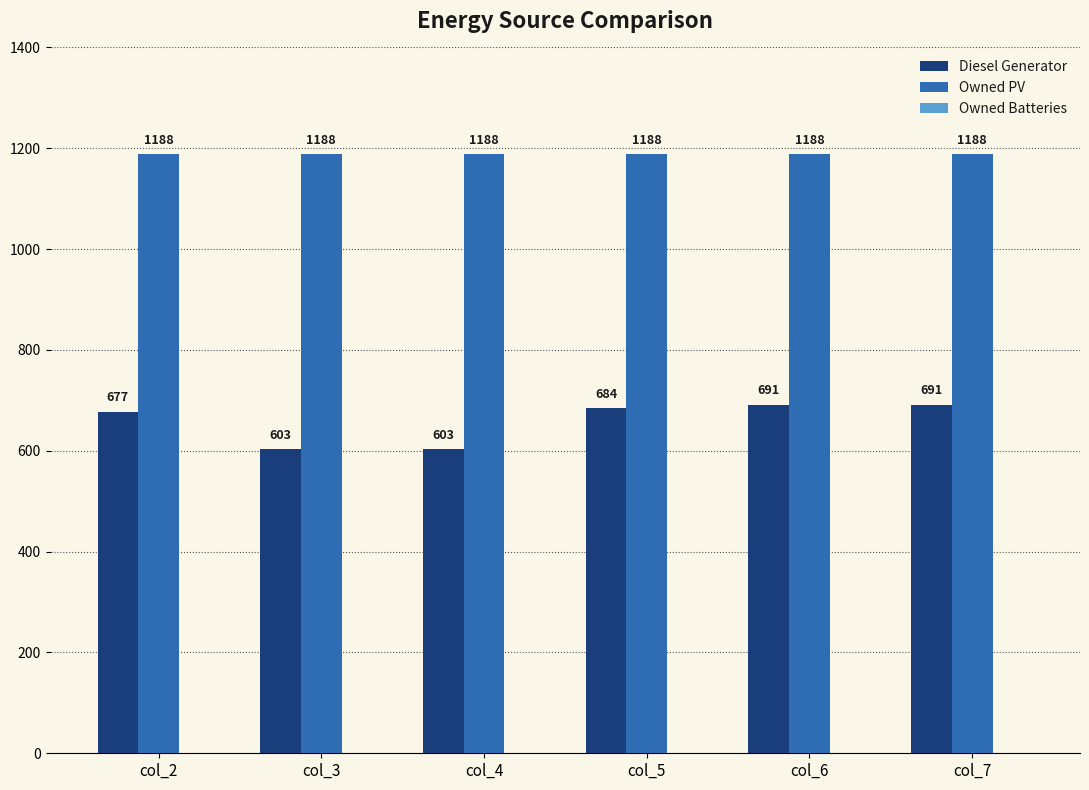

True or false: Diesel Generator has a value of 691 at col_7.

True